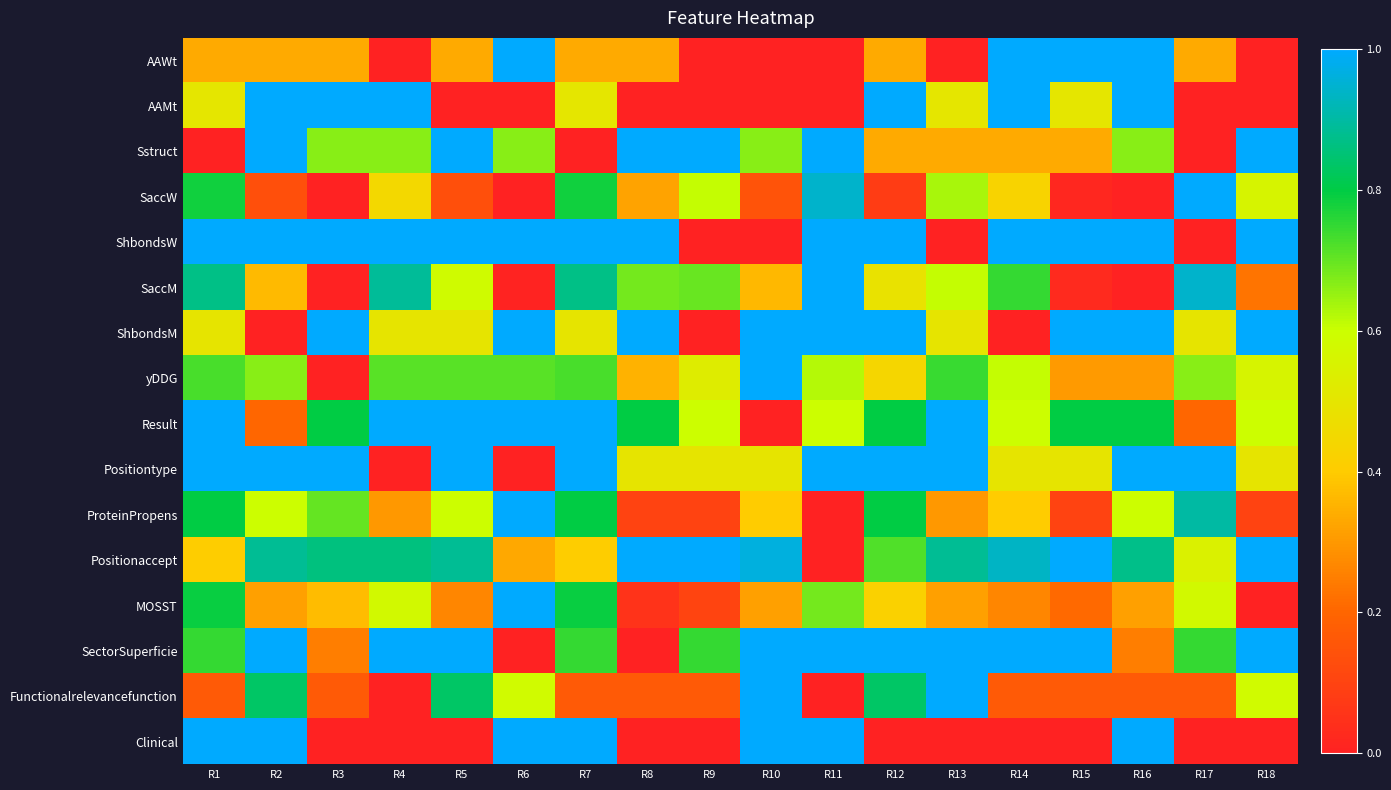

At R11, list the series in order from smallest to largest.

AAWt, AAMt, ProteinPropens, Positionaccept, Functionalrelevancefunction, Result, yDDG, MOSST, SaccW, Sstruct, ShbondsW, SaccM, ShbondsM, Positiontype, SectorSuperficie, Clinical